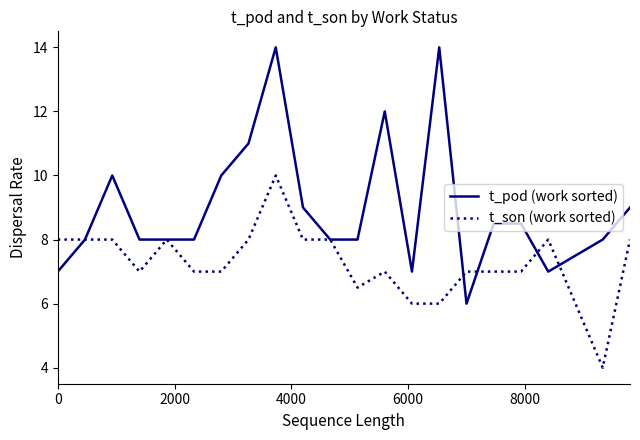

Rank the series by their average value, from lowest to highest.

t_son (work sorted), t_pod (work sorted)